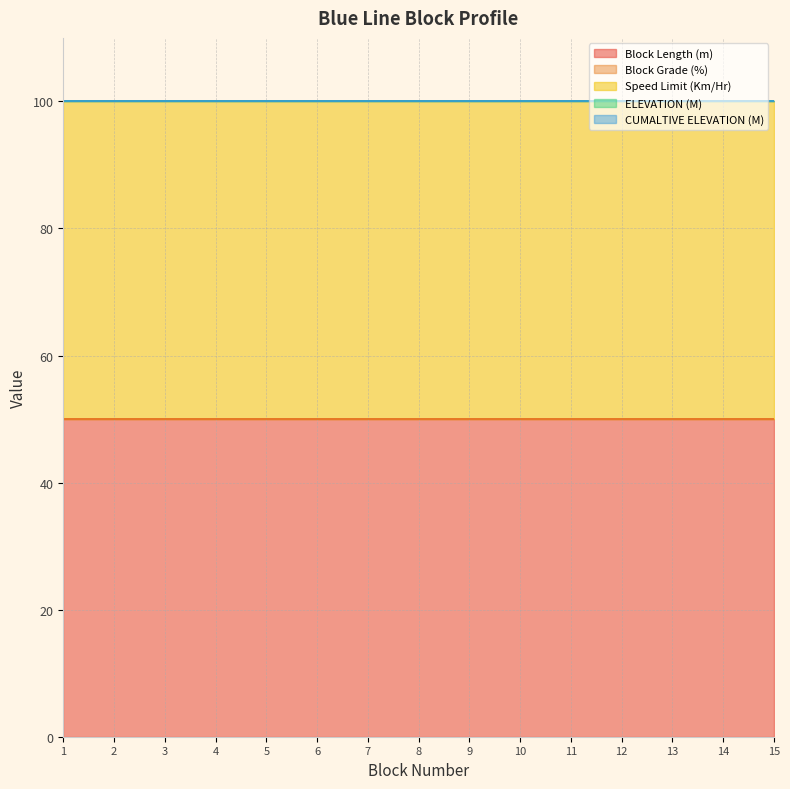

List the series in order of their peak value, highest first.

Block Length (m), Speed Limit (Km/Hr), Block Grade (%), ELEVATION (M), CUMALTIVE ELEVATION (M)